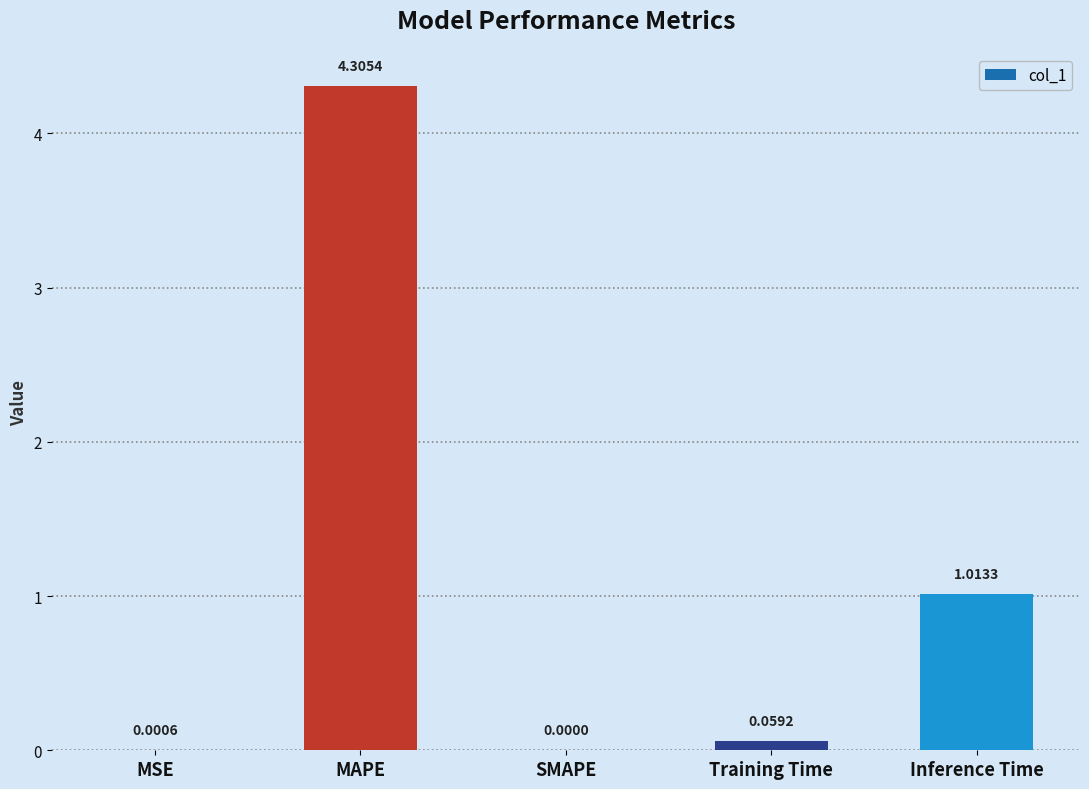

What is the change in value from MAPE to Training Time?

-4.2